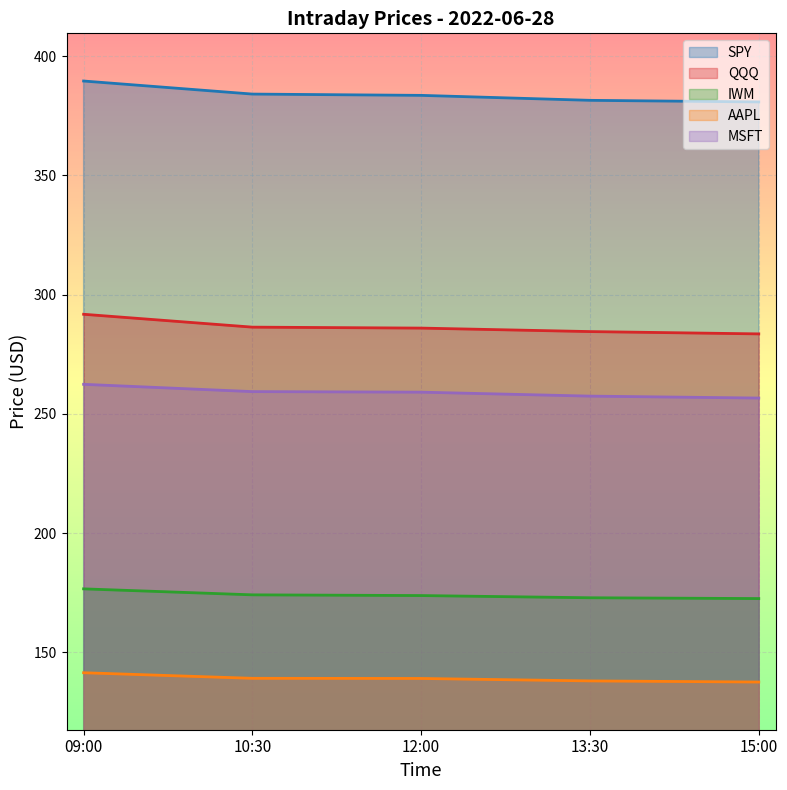

What is the minimum value shown in the chart?

137.5